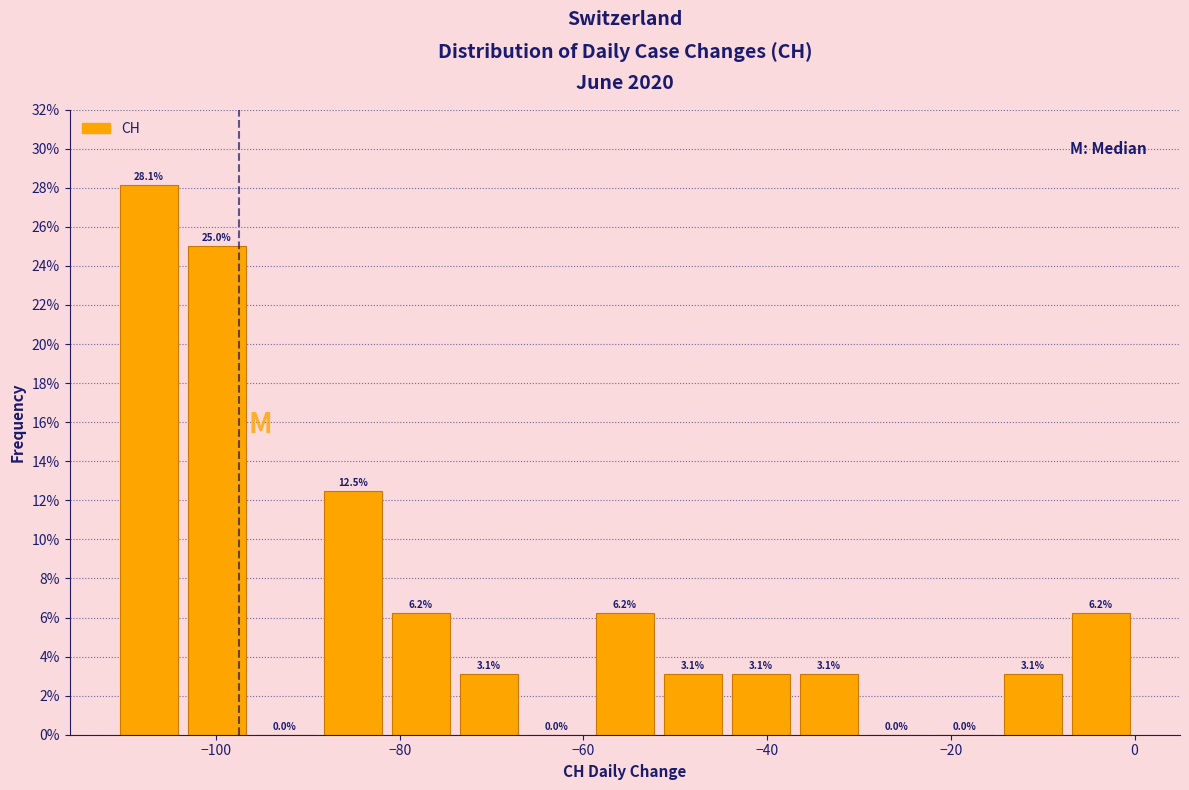

Around what value on the x-axis is the tallest bar? Give the approximate position of its centre, as read against the axis.

-108